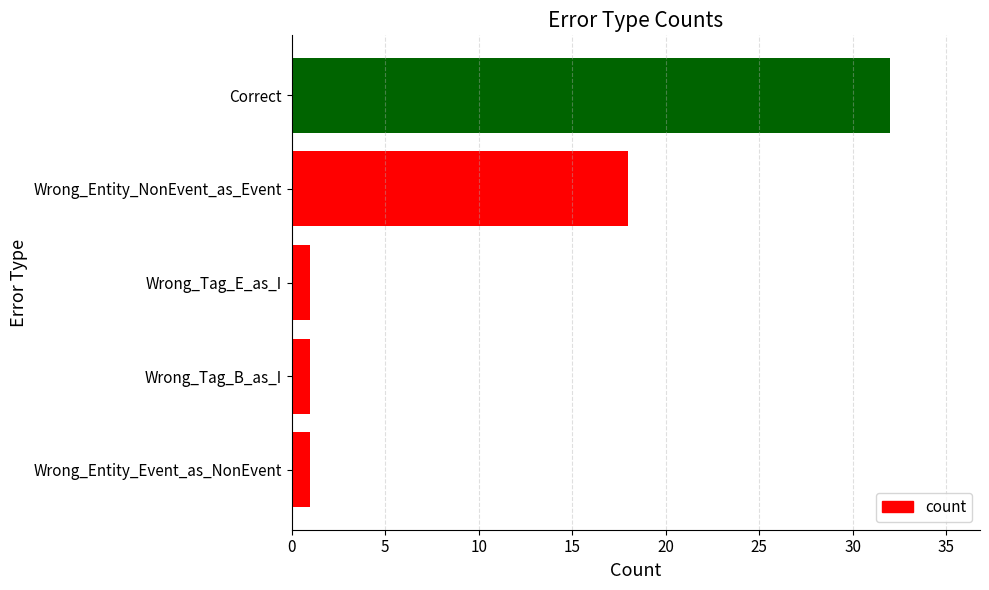

At which label is the value closest to 16?

Wrong_Entity_NonEvent_as_Event